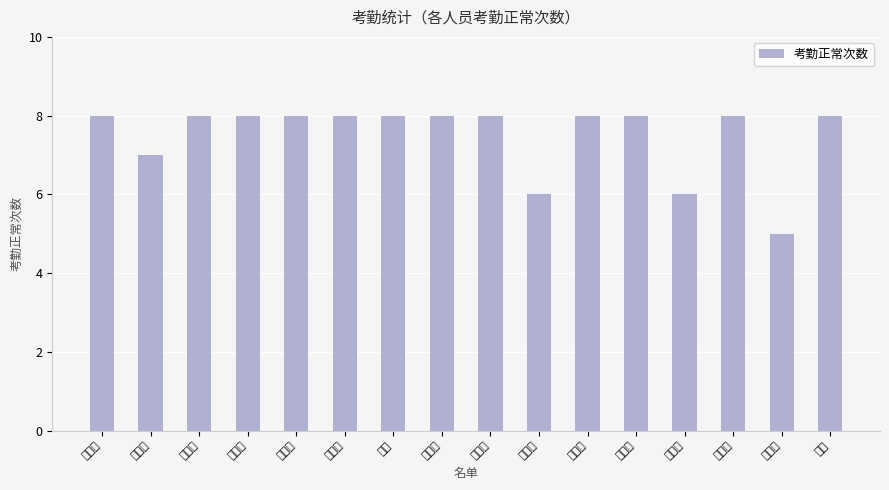

List the labels in order of value, smallest first.

张子豪, 王孝天, 陈观绅, 贾靖程, 崔昊元, 吴俊岳, 王浩羽, 吕梦丽, 牛皓冬, 张阔, 孙佳奇, 郑佳睦, 付一鸣, 李蓉轩, 赵鑫博, 叶平